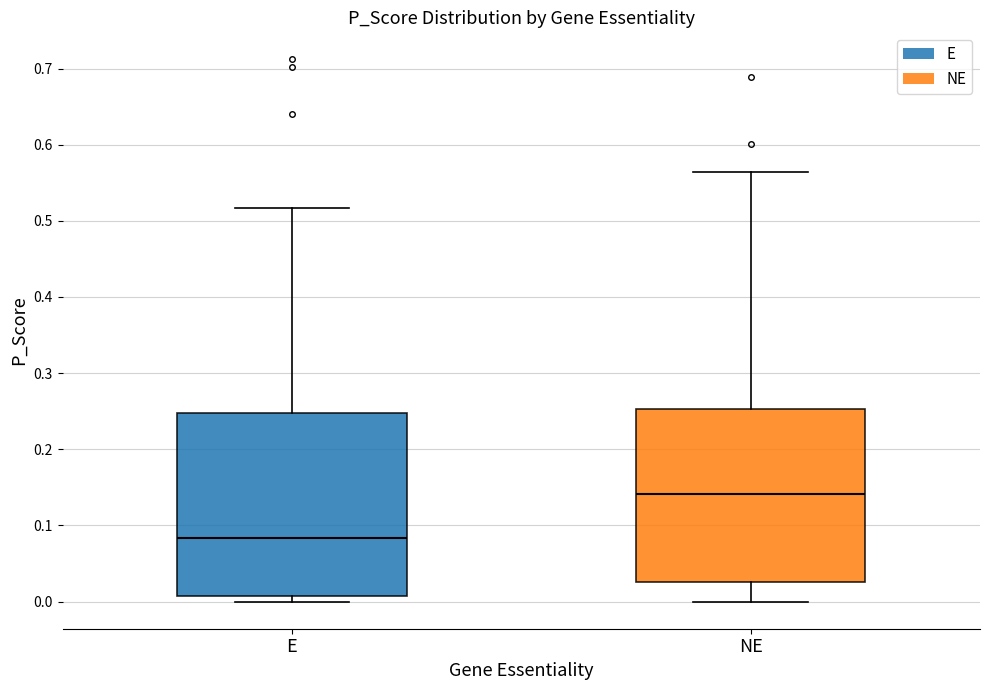

Comparing the boxes themselves (not the whiskers), which one is the tallest?

E